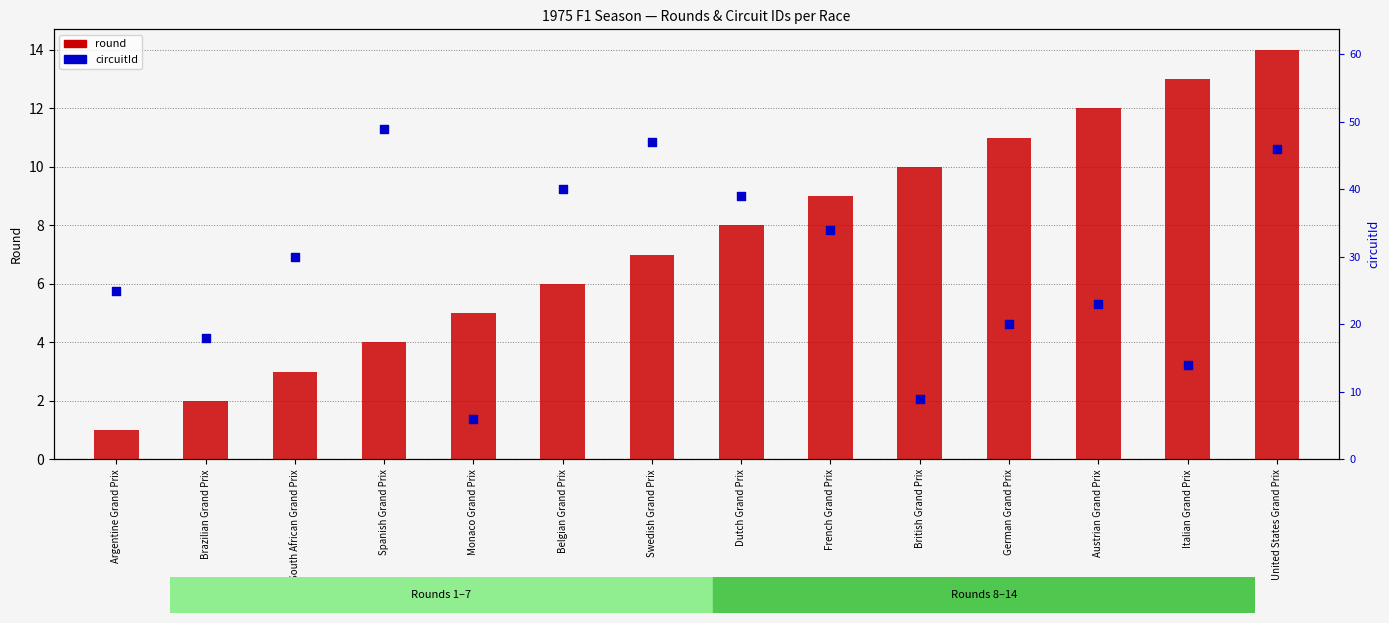

Which series has the widest spread of Y values?

circuitId